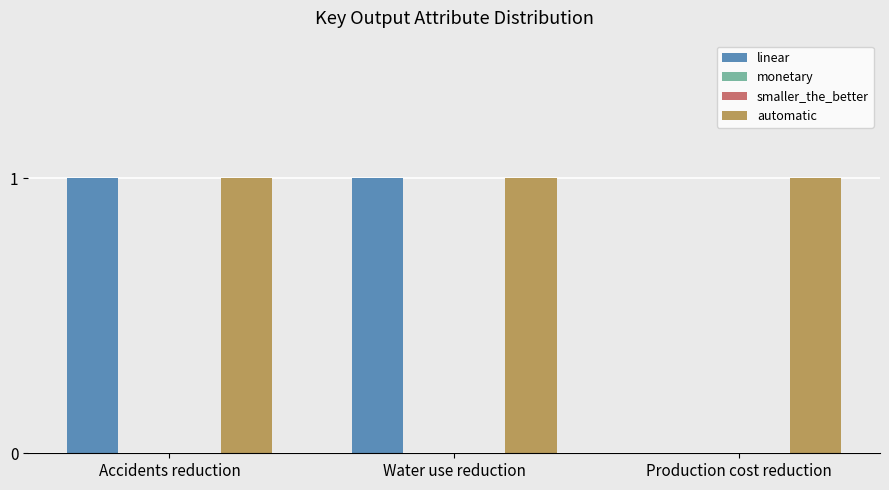

Which category has the highest value in the automatic series?

Accidents reduction